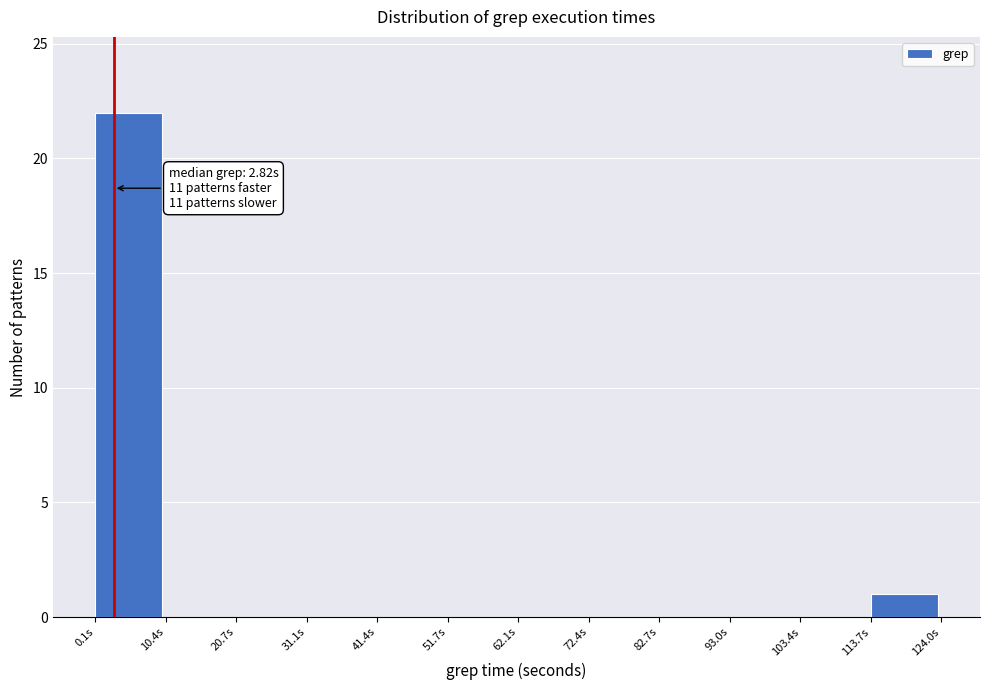

Which range on the x-axis has the tallest bar?

0 to 10